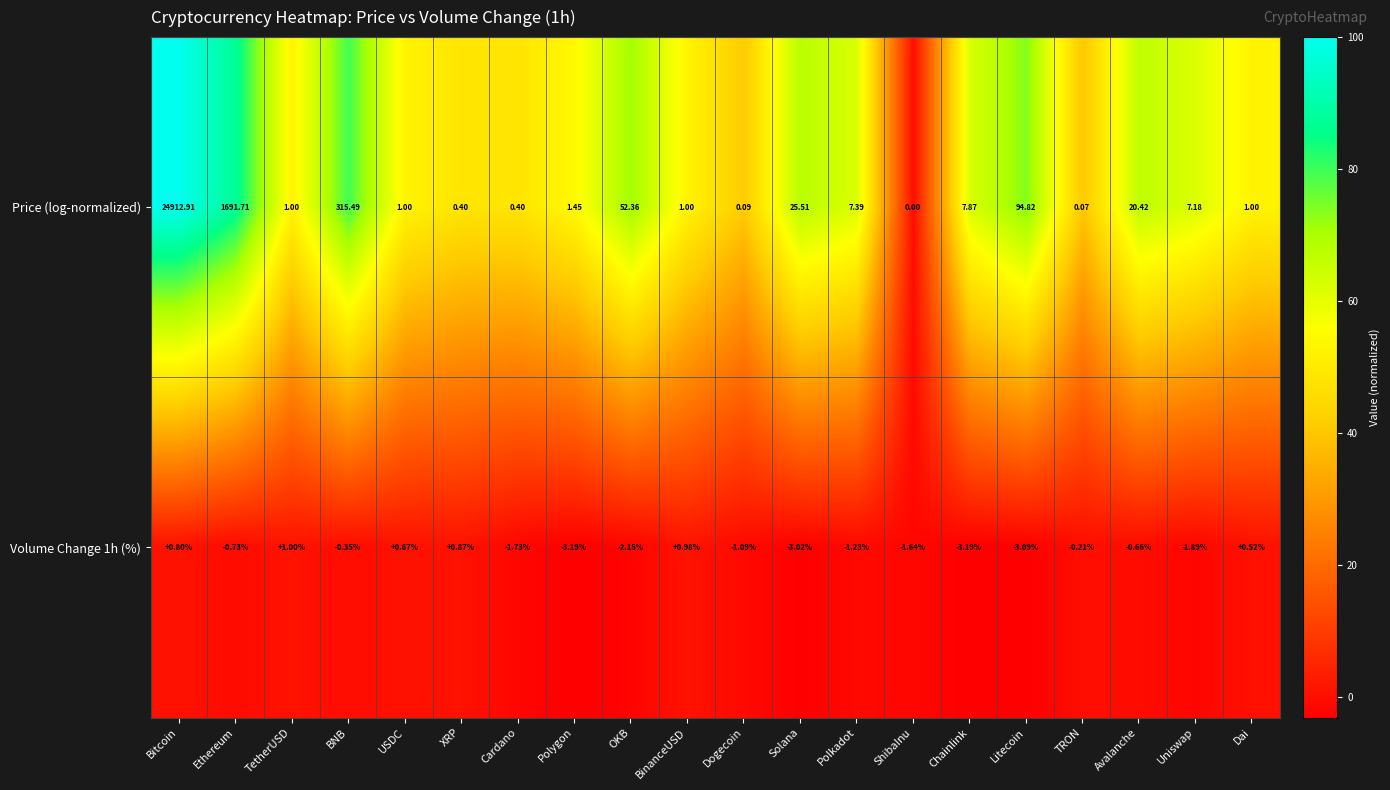

Which category has the highest value in the Price (log-normalized) series?

Bitcoin